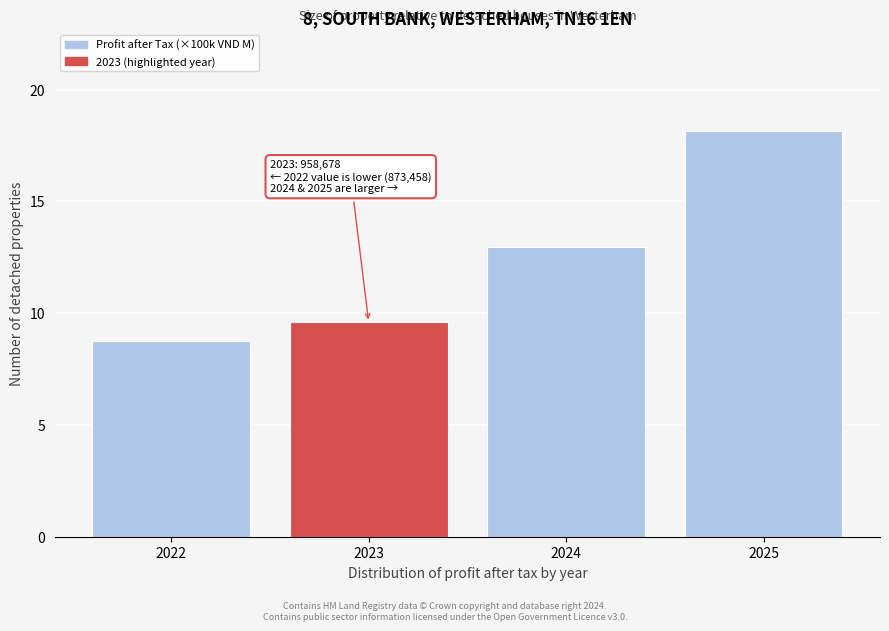

Reading right to left, extract all data points from this chart.

18.1	13.0	9.6	8.7